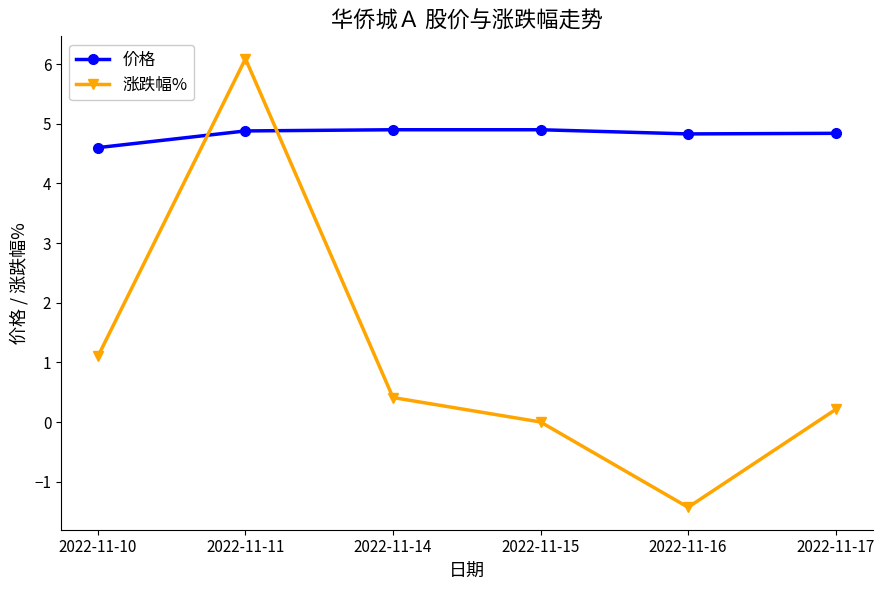

List the series in order of their overall mean, highest first.

价格, 涨跌幅%